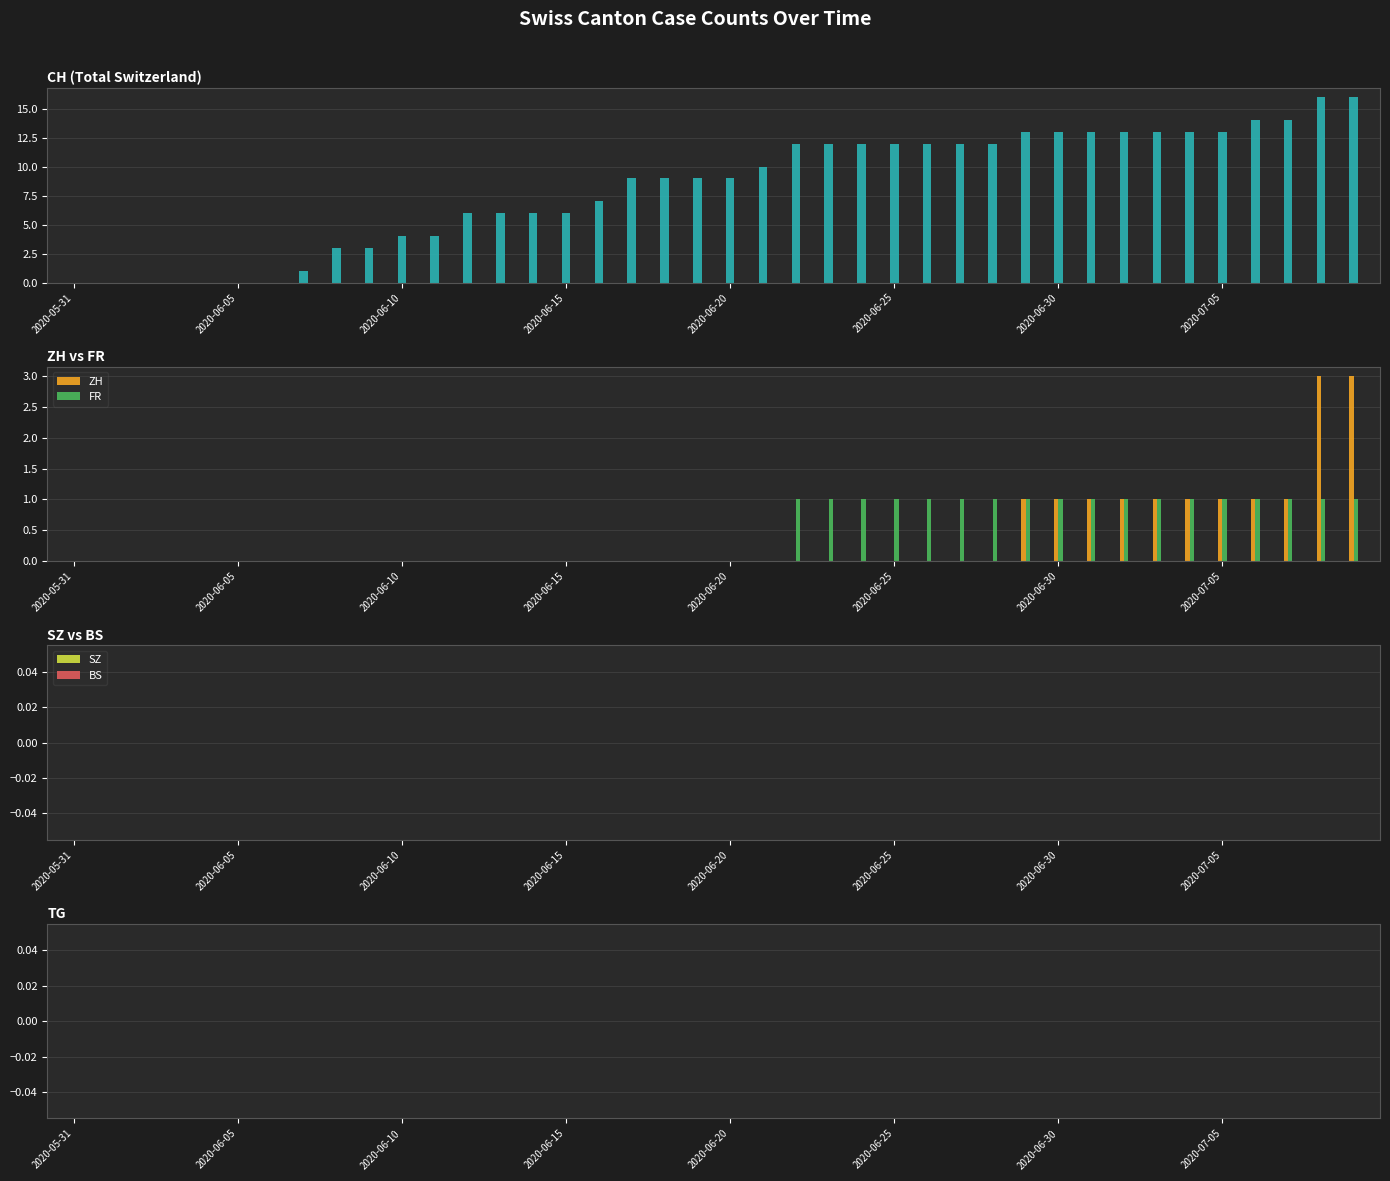

Which category has the lowest value in the BS series?

2020-05-31